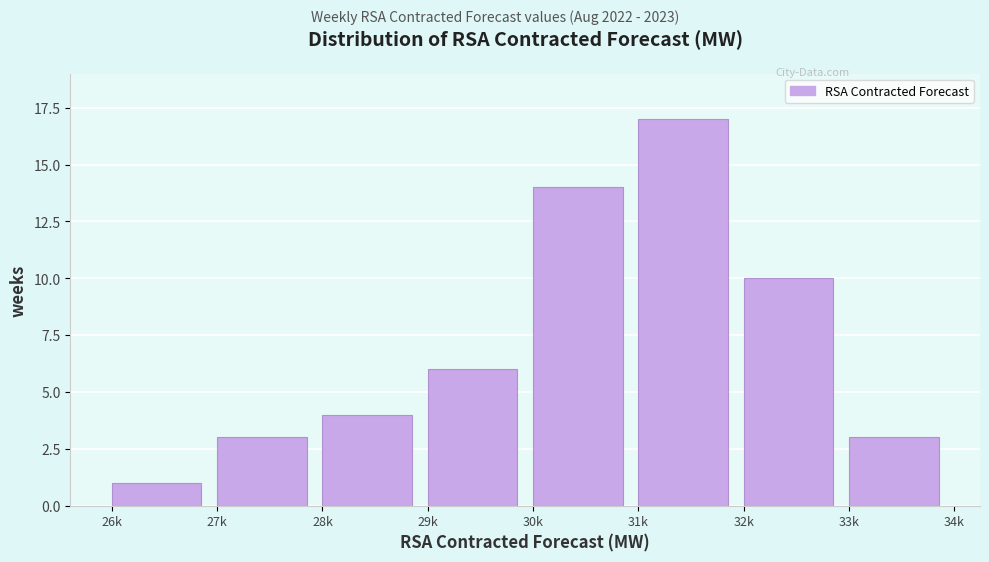

Reading left to right, transcribe all the data shown in this chart.

1	3	4	6	14	17	10	3